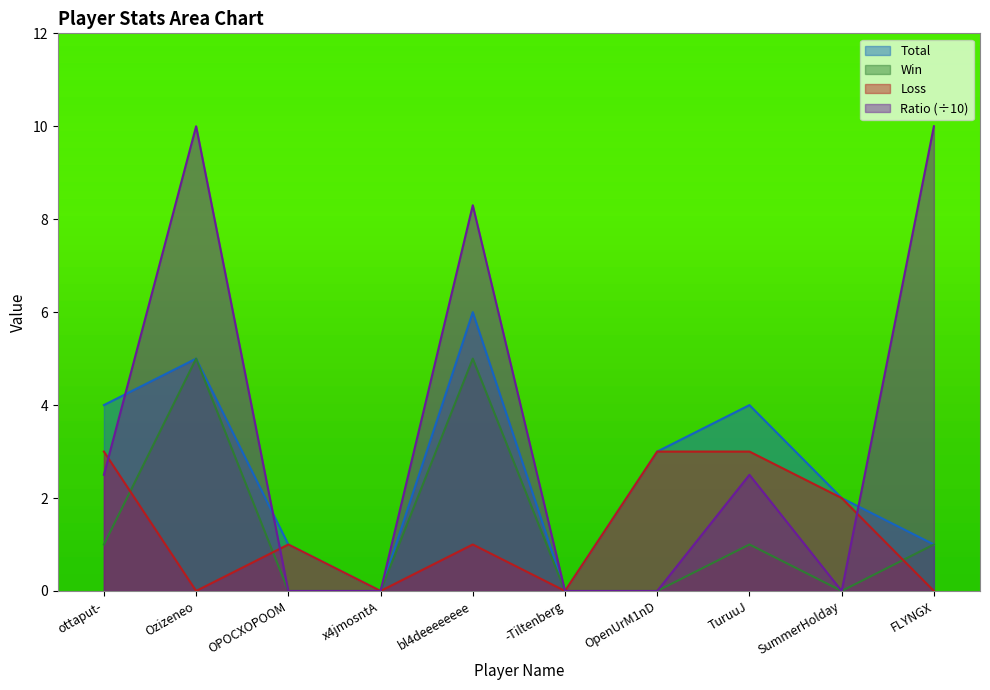

Which series has the widest spread of values?

Ratio (÷10)